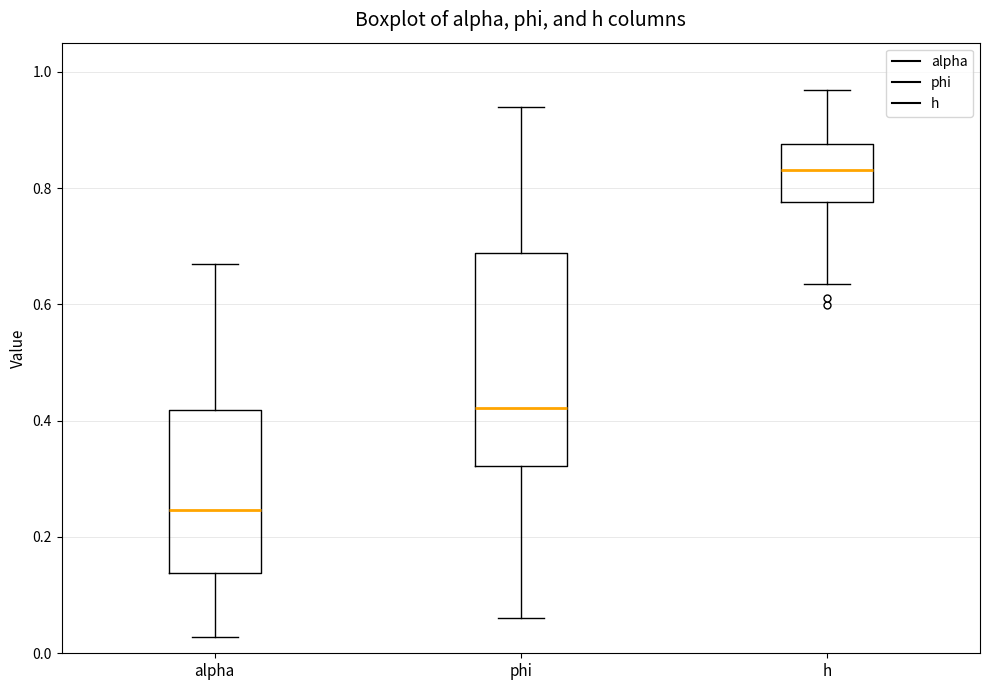

Where does the lower whisker of the box for alpha end on the y-axis? The values are not printed on the chart, so give them approximately, as read against the axis.

0.02